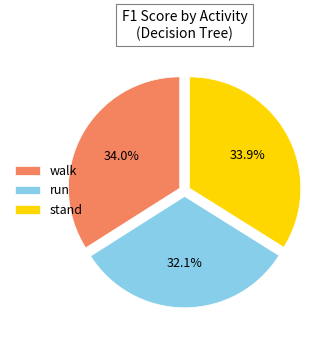

How many slices are in this pie chart?

3